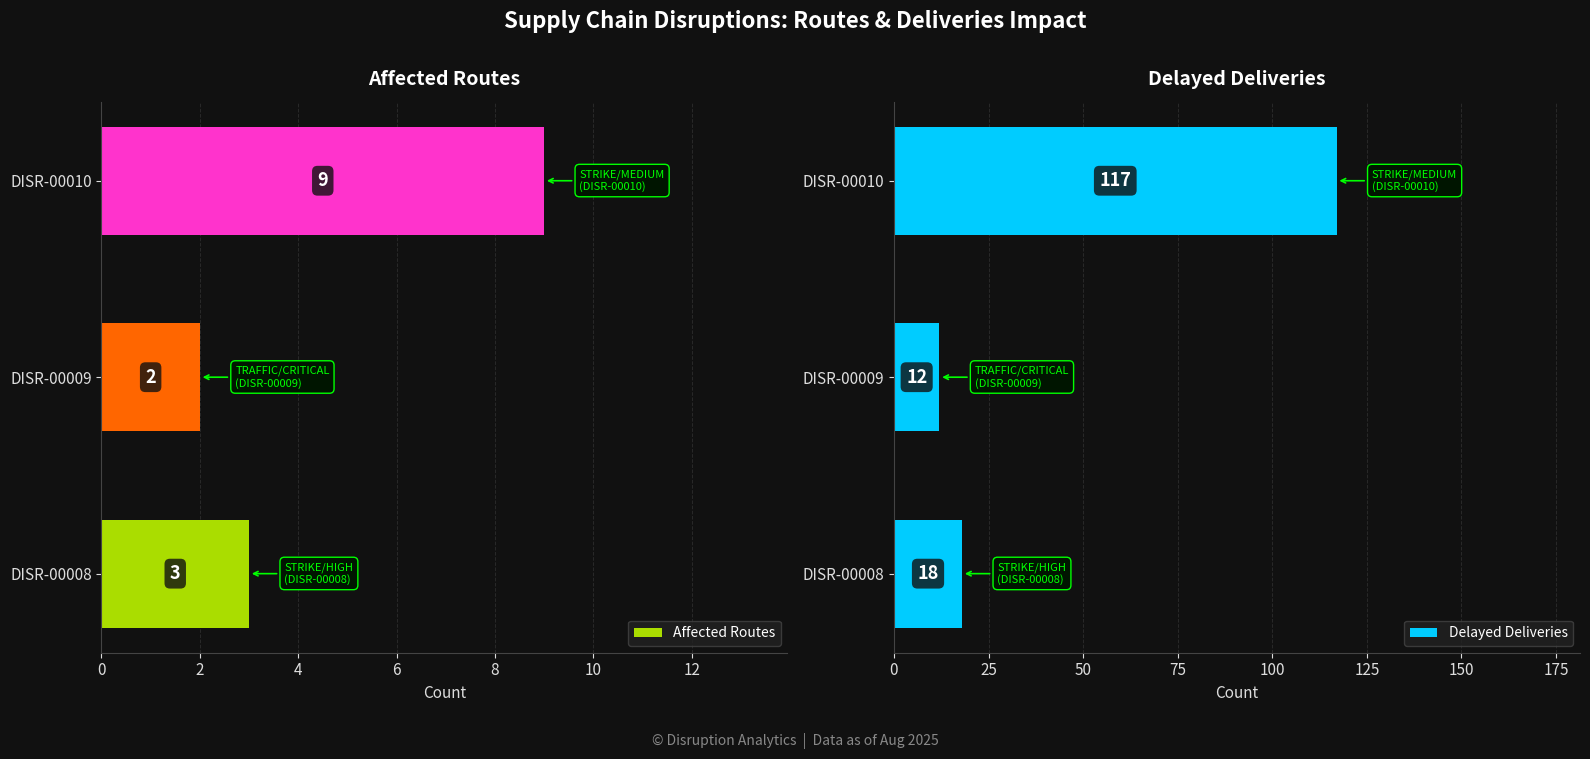

What is the smallest value displayed?

2